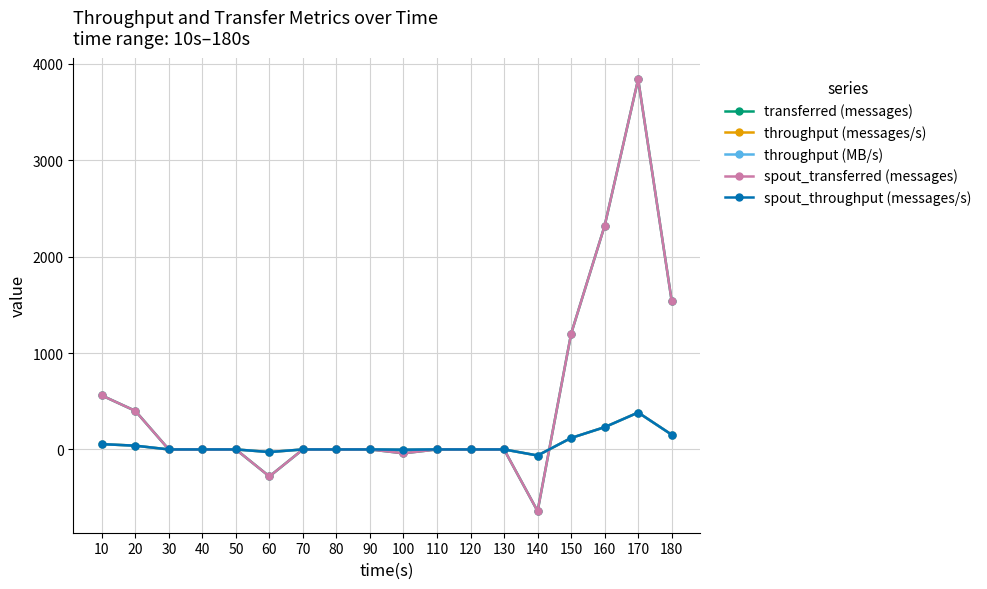

List the series in order of their peak value, highest first.

transferred (messages), spout_transferred (messages), throughput (messages/s), throughput (MB/s), spout_throughput (messages/s)